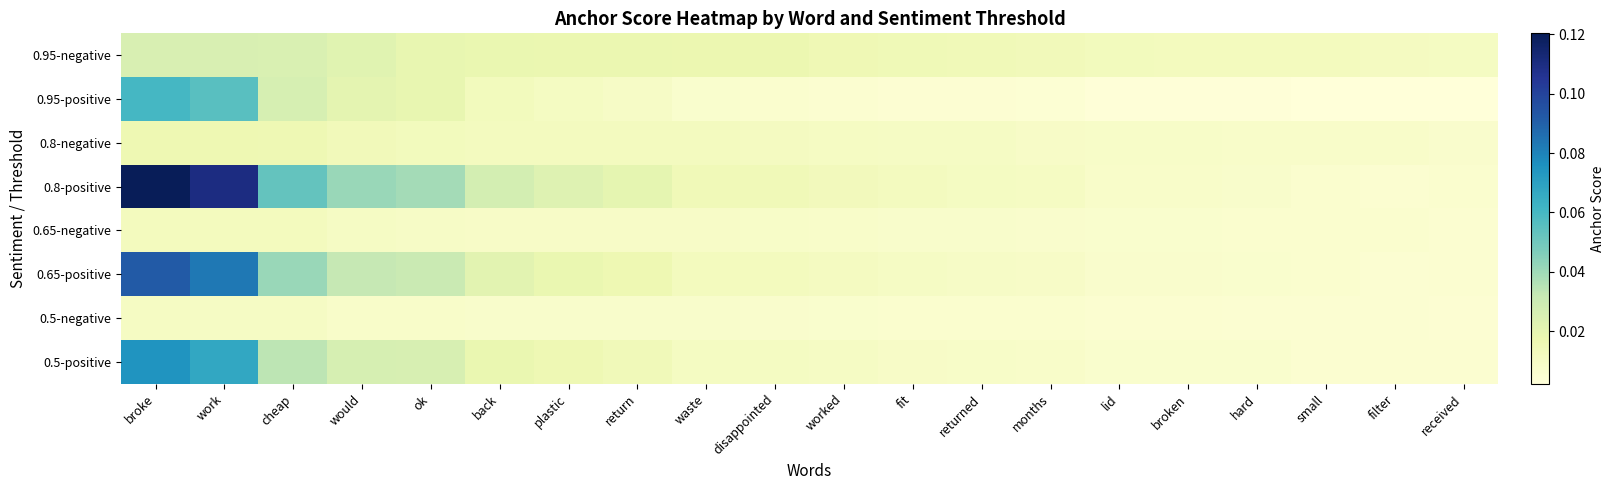

Reading left to right, extract all data points from this chart.

0.95-negative: broke=0.0	work=0.0	cheap=0.0	would=0.0	ok=0.0	back=0.0	plastic=0.0	return=0.0	waste=0.0	disappointed=0.0	worked=0.0	fit=0.0	returned=0.0	months=0.0	lid=0.0	broken=0.0	hard=0.0	small=0.0	filter=0.0	received=0.0
0.95-positive: broke=0.1	work=0.1	cheap=0.0	would=0.0	ok=0.0	back=0.0	plastic=0.0	return=0.0	waste=0.0	disappointed=0.0	worked=0.0	fit=0.0	returned=0.0	months=0.0	lid=0.0	broken=0.0	hard=0.0	small=0.0	filter=0.0	received=0.0
0.8-negative: broke=0.0	work=0.0	cheap=0.0	would=0.0	ok=0.0	back=0.0	plastic=0.0	return=0.0	waste=0.0	disappointed=0.0	worked=0.0	fit=0.0	returned=0.0	months=0.0	lid=0.0	broken=0.0	hard=0.0	small=0.0	filter=0.0	received=0.0
0.8-positive: broke=0.1	work=0.1	cheap=0.1	would=0.0	ok=0.0	back=0.0	plastic=0.0	return=0.0	waste=0.0	disappointed=0.0	worked=0.0	fit=0.0	returned=0.0	months=0.0	lid=0.0	broken=0.0	hard=0.0	small=0.0	filter=0.0	received=0.0
0.65-negative: broke=0.0	work=0.0	cheap=0.0	would=0.0	ok=0.0	back=0.0	plastic=0.0	return=0.0	waste=0.0	disappointed=0.0	worked=0.0	fit=0.0	returned=0.0	months=0.0	lid=0.0	broken=0.0	hard=0.0	small=0.0	filter=0.0	received=0.0
0.65-positive: broke=0.1	work=0.1	cheap=0.0	would=0.0	ok=0.0	back=0.0	plastic=0.0	return=0.0	waste=0.0	disappointed=0.0	worked=0.0	fit=0.0	returned=0.0	months=0.0	lid=0.0	broken=0.0	hard=0.0	small=0.0	filter=0.0	received=0.0
0.5-negative: broke=0.0	work=0.0	cheap=0.0	would=0.0	ok=0.0	back=0.0	plastic=0.0	return=0.0	waste=0.0	disappointed=0.0	worked=0.0	fit=0.0	returned=0.0	months=0.0	lid=0.0	broken=0.0	hard=0.0	small=0.0	filter=0.0	received=0.0
0.5-positive: broke=0.1	work=0.1	cheap=0.0	would=0.0	ok=0.0	back=0.0	plastic=0.0	return=0.0	waste=0.0	disappointed=0.0	worked=0.0	fit=0.0	returned=0.0	months=0.0	lid=0.0	broken=0.0	hard=0.0	small=0.0	filter=0.0	received=0.0